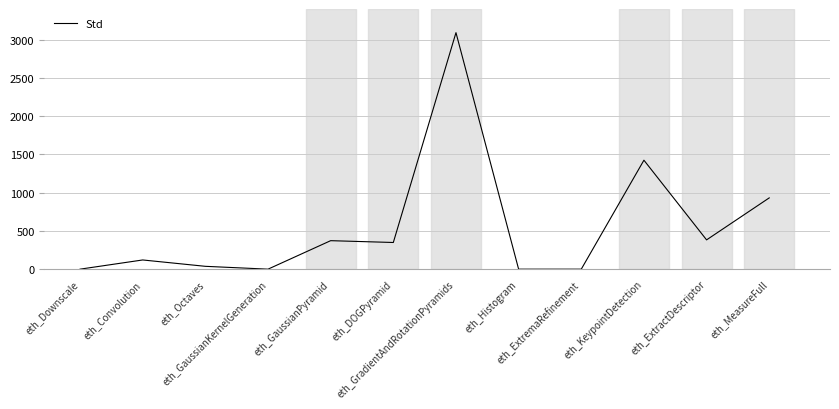

What is the maximum value shown in the chart?

3089.7